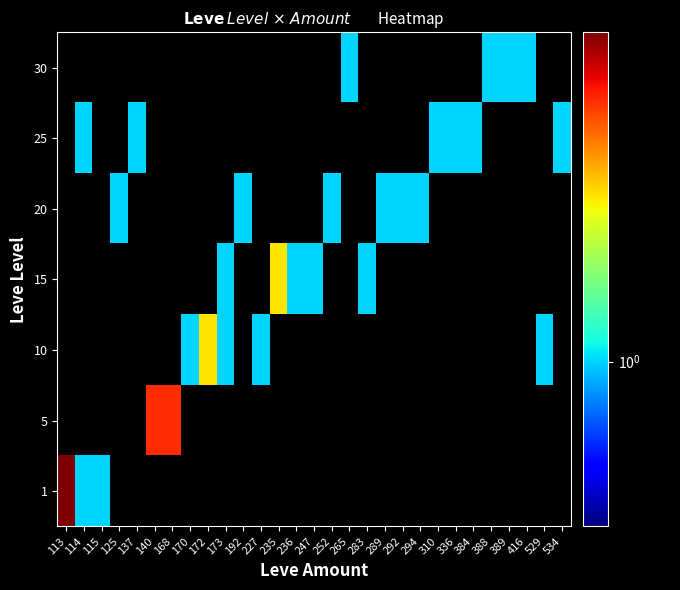

True or false: 15 has a value of 0.6 at 236.

False